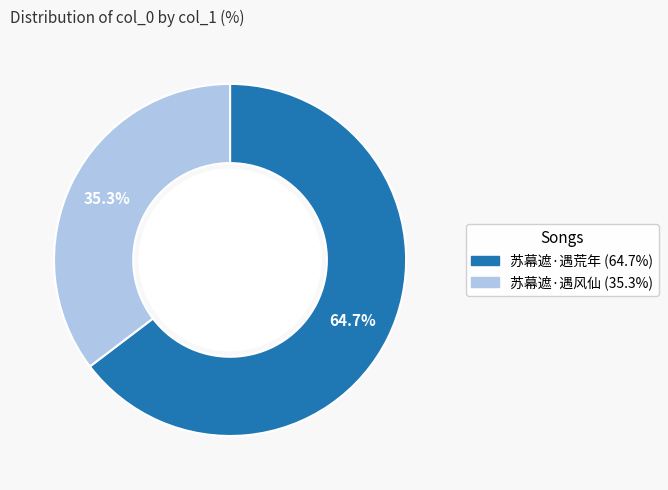

To the nearest percent, what percentage of the pie is 苏幕遮·遇风仙?

35%